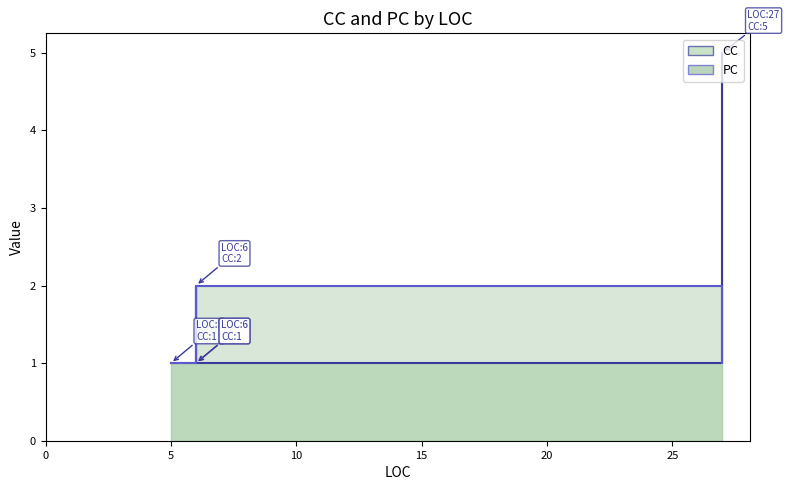

True or false: CC and PC intersect in this chart.

True